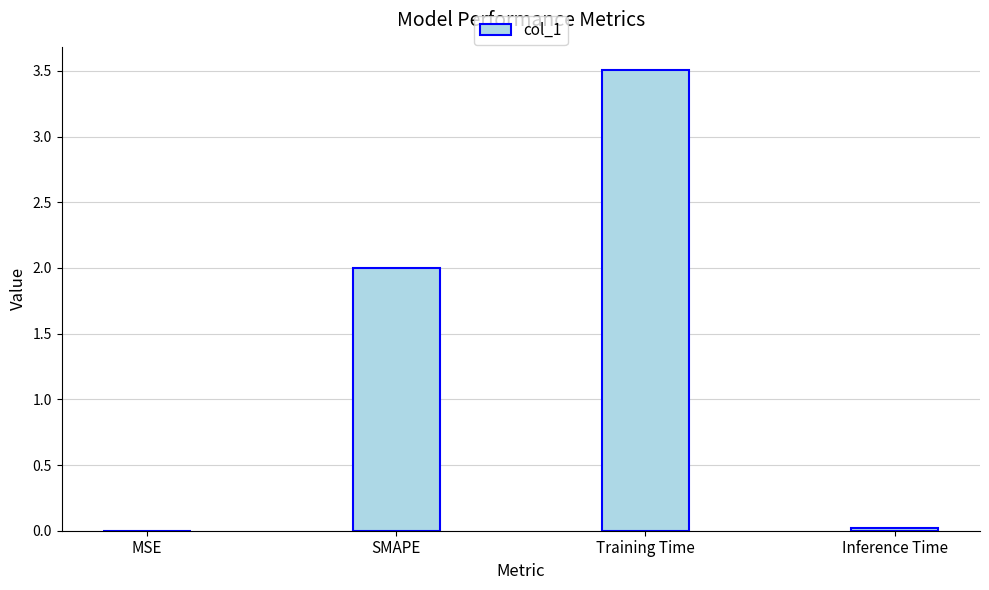

The value at SMAPE is 1.2. True or false?

False